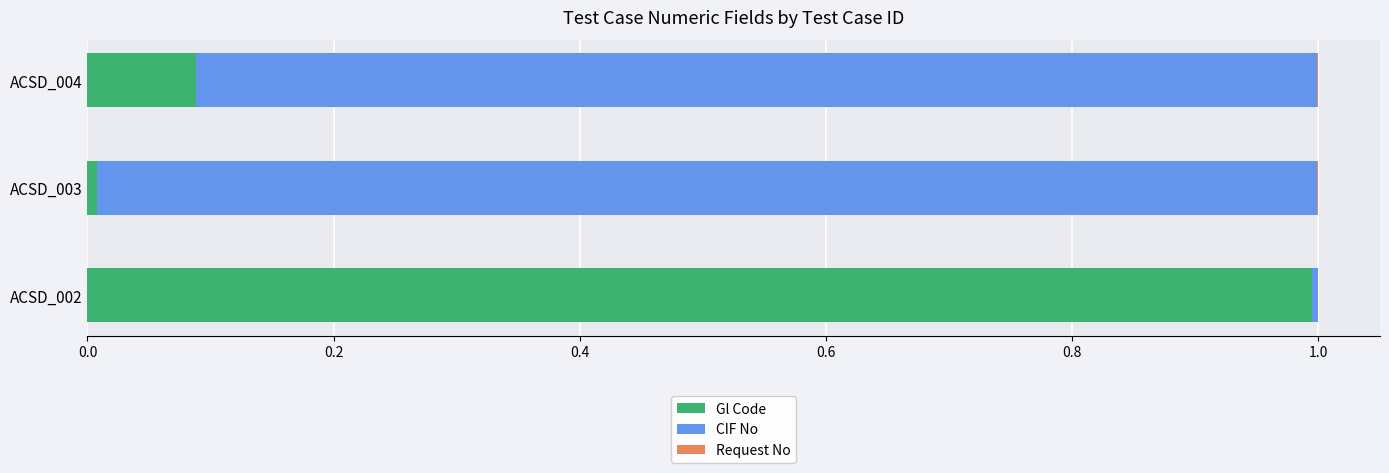

At which label does Gl Code reach its peak?

ACSD_002